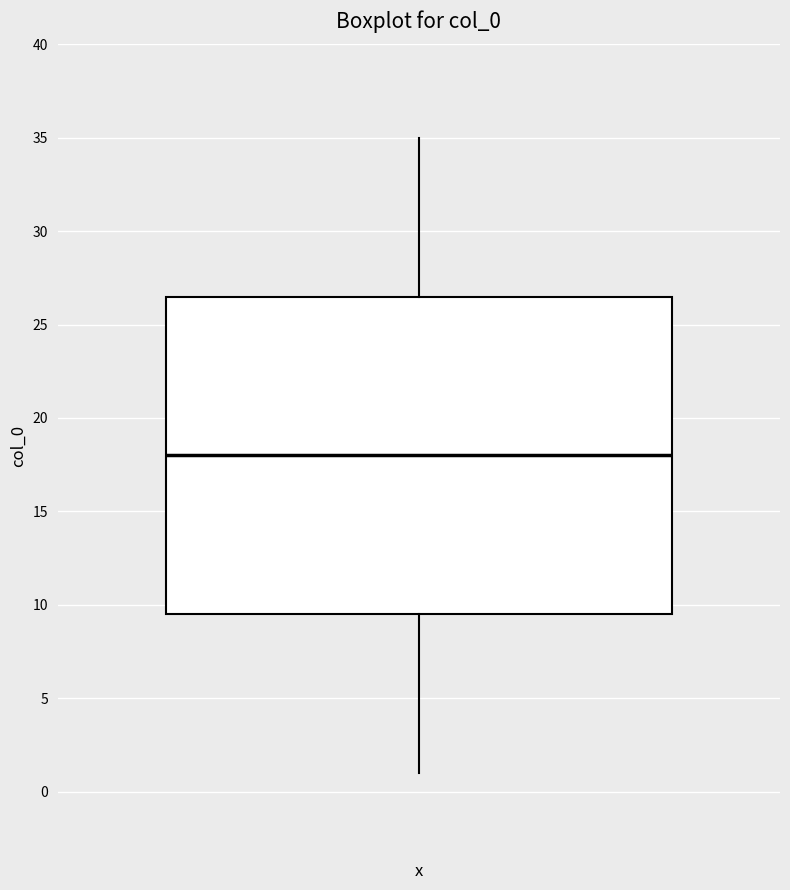

Transcribe this box plot: give where the median line is, the range the box spans, and where the two whiskers end, as read against the y-axis. The values are not printed on the chart, so give them approximately, as read against the axis.

median 18.0, box 9.5 to 26.5, whiskers 1.0 to 35.0